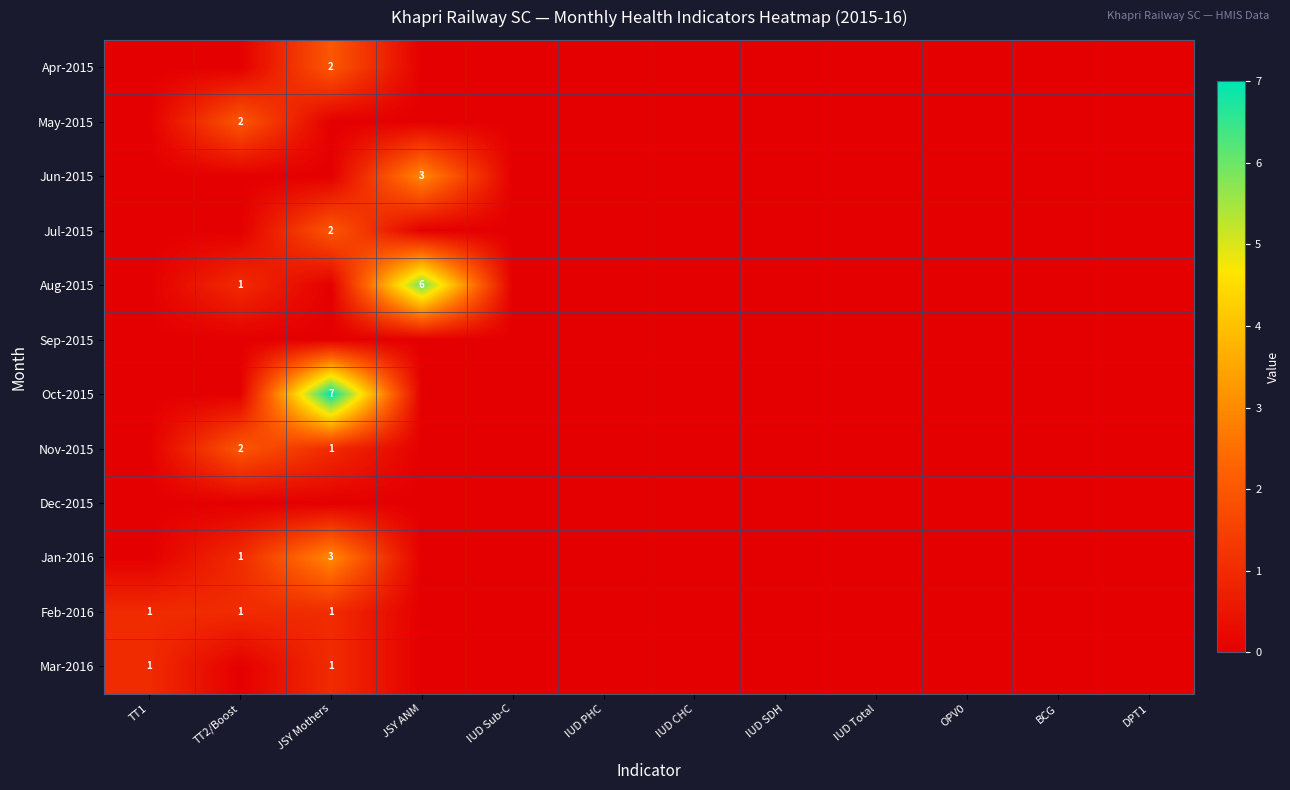

At which category does the chart reach its minimum across all series?

TT1